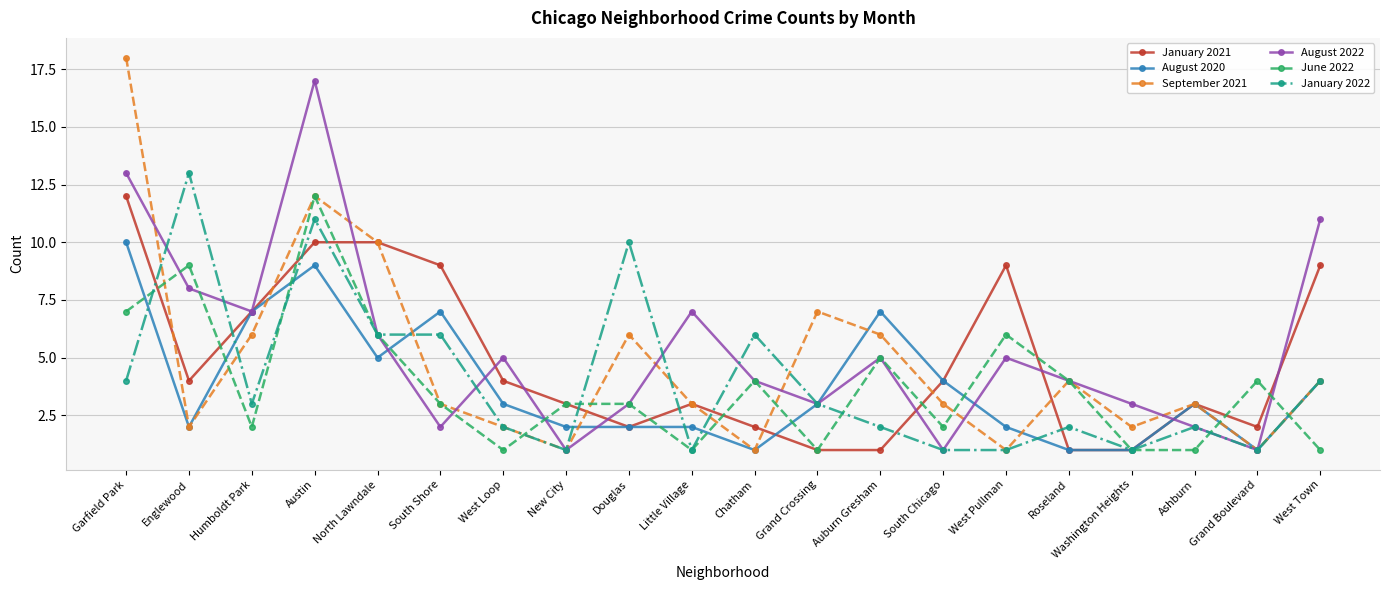

What are all the series names shown in the legend?

January 2021, August 2020, September 2021, August 2022, June 2022, January 2022